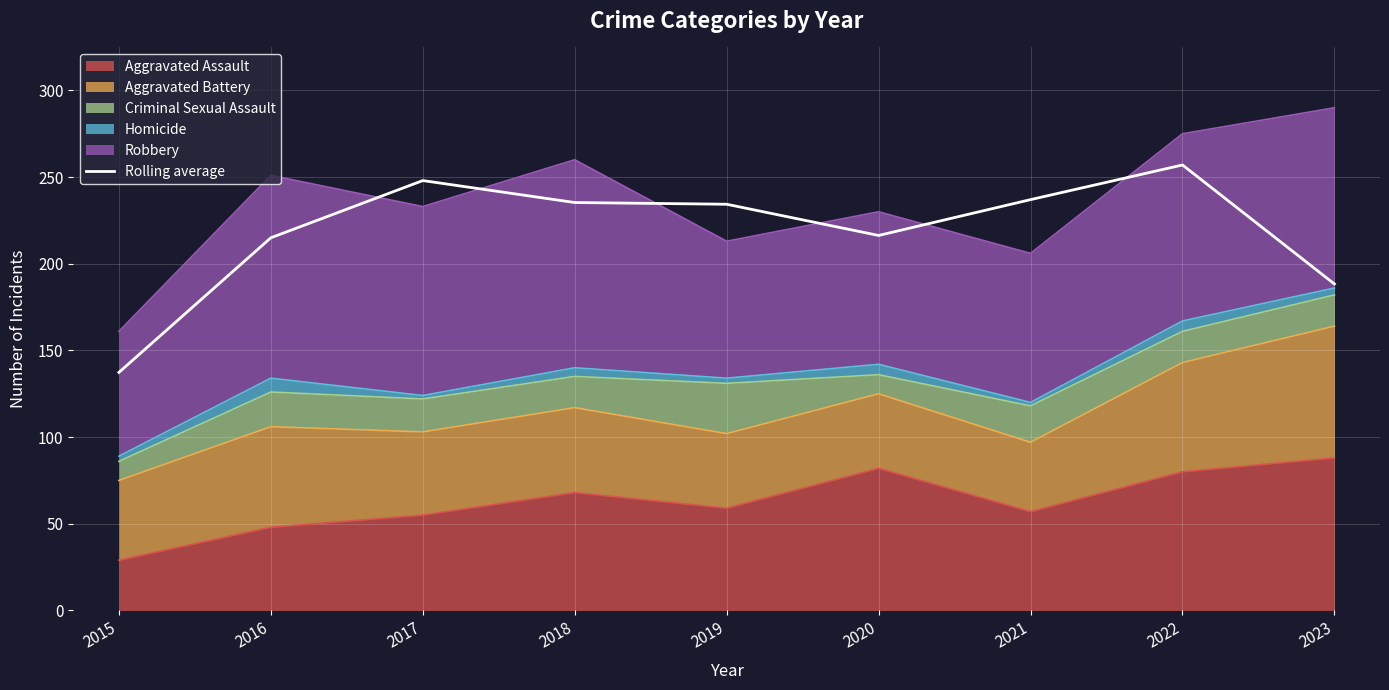

Where is the first local minimum?

2020